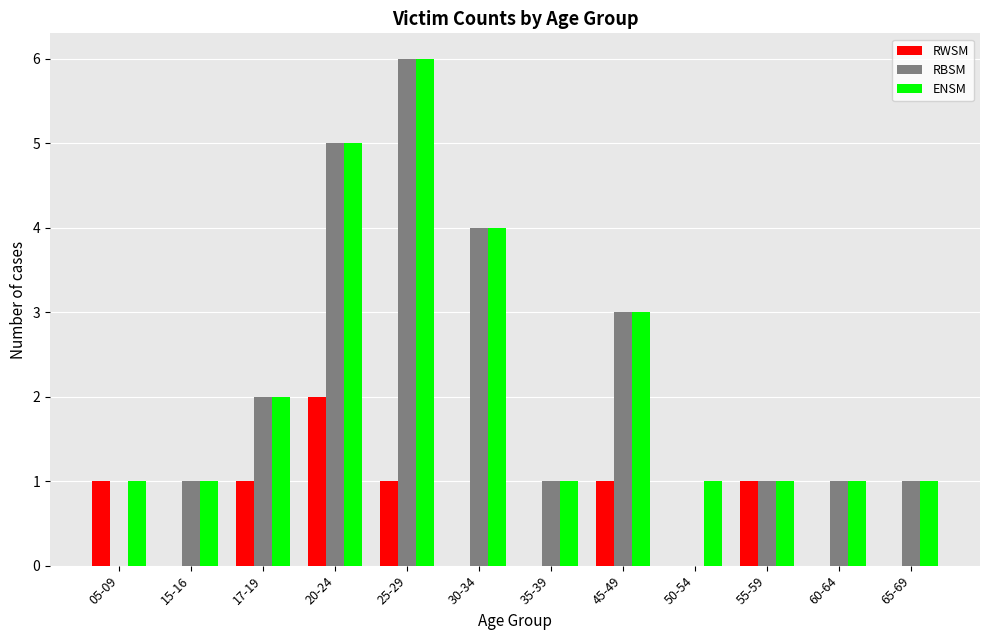

How many data points does each series have?

12